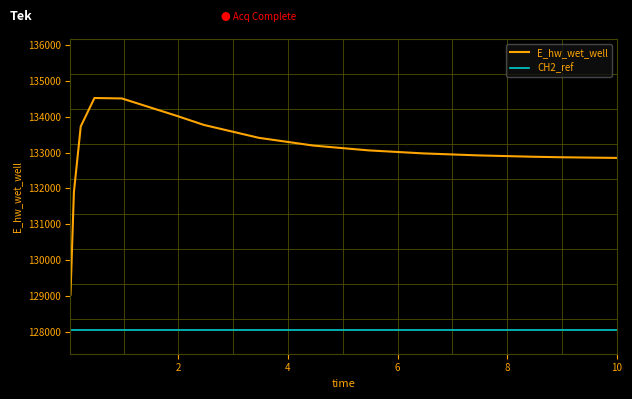

What is the maximum value shown in the chart?

134523.7